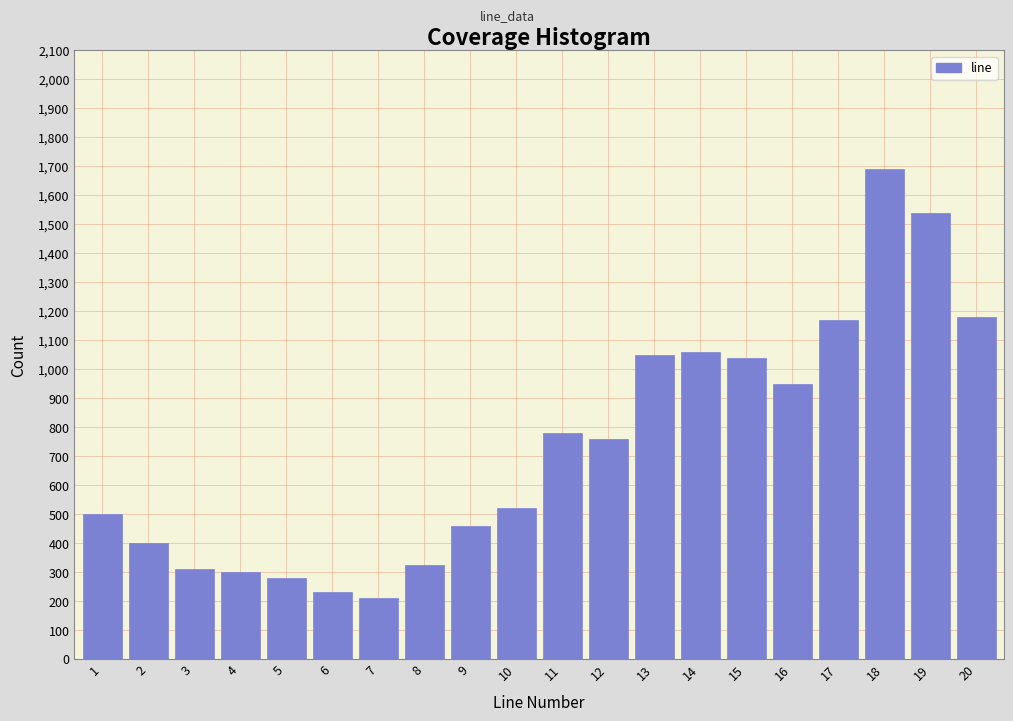

Reading left to right, list all the values displayed in this chart.

500	400	310	300	280	230	210	325	460	520	780	760	1050	1060	1040	950	1170	1690	1540	1180